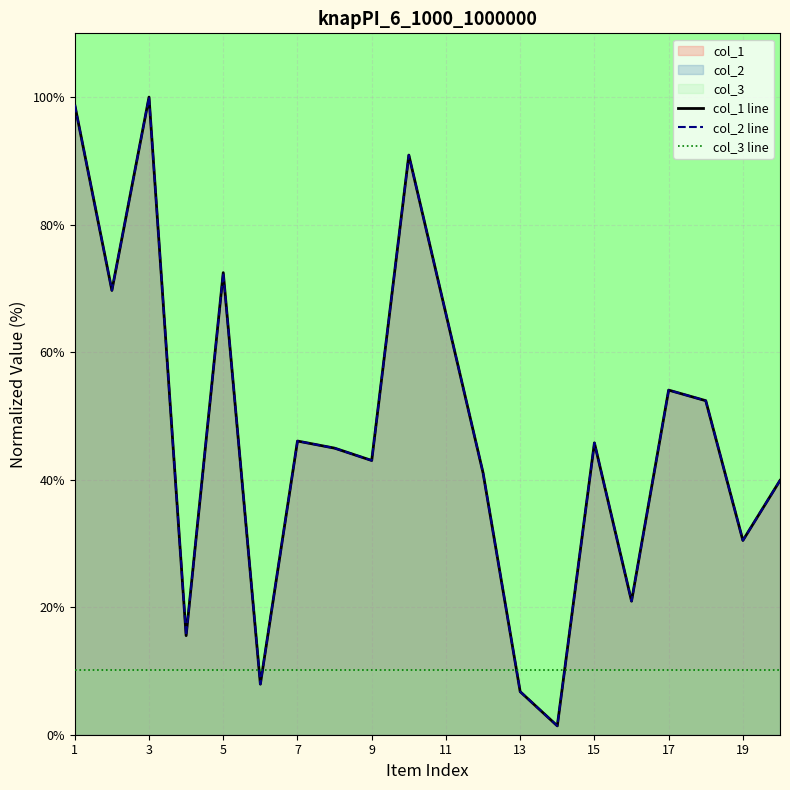

Reading left to right, list all the values displayed in this chart.

col_1 line: 98.8	69.7	100.0	15.5	72.5	7.9	46.1	44.9	43.0	90.9	66.0	41.1	6.8	1.4	45.8	20.9	54.0	52.4	30.5	39.9
col_2 line: 98.8	69.7	100.0	15.5	72.5	7.9	46.1	44.9	43.0	90.9	66.0	41.1	6.8	1.4	45.8	20.9	54.0	52.4	30.5	39.9
col_3 line: 10.1	10.1	10.1	10.1	10.1	10.1	10.1	10.1	10.1	10.1	10.1	10.1	10.1	10.1	10.1	10.1	10.1	10.1	10.1	10.1